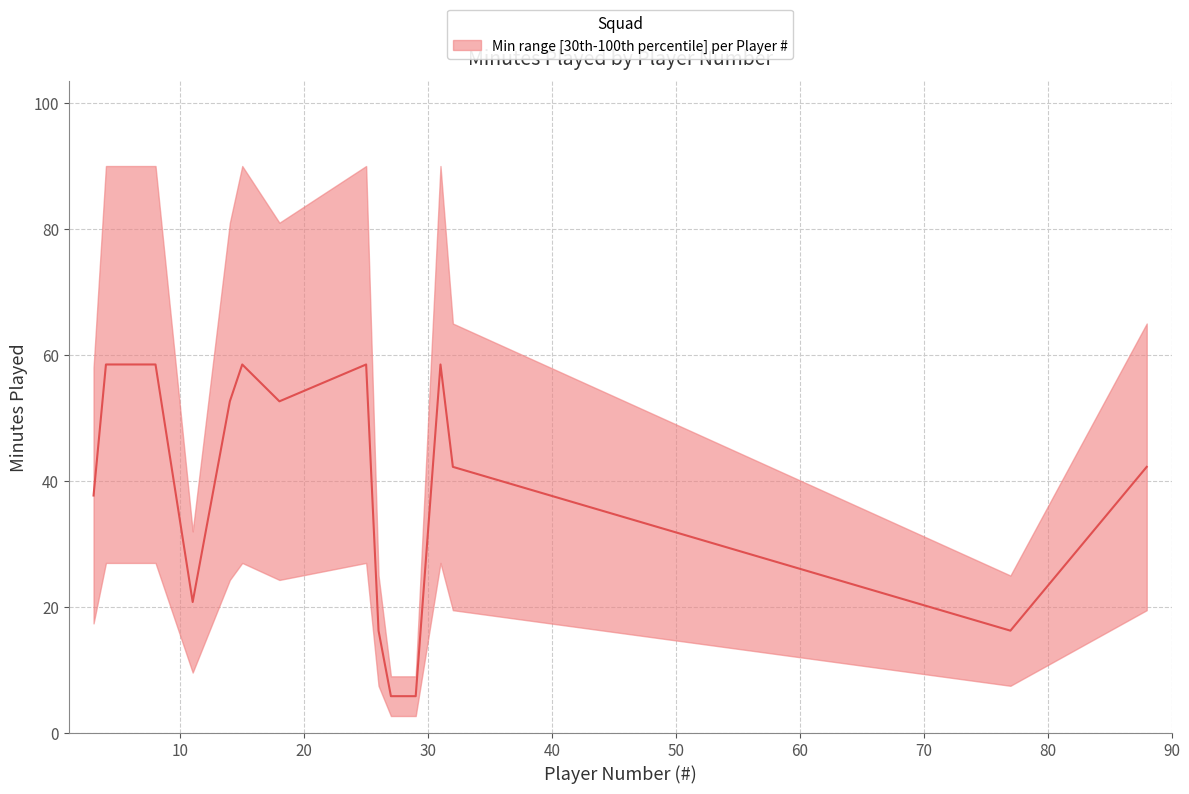

The chart shows a value of 22.2 at 25. True or false?

False